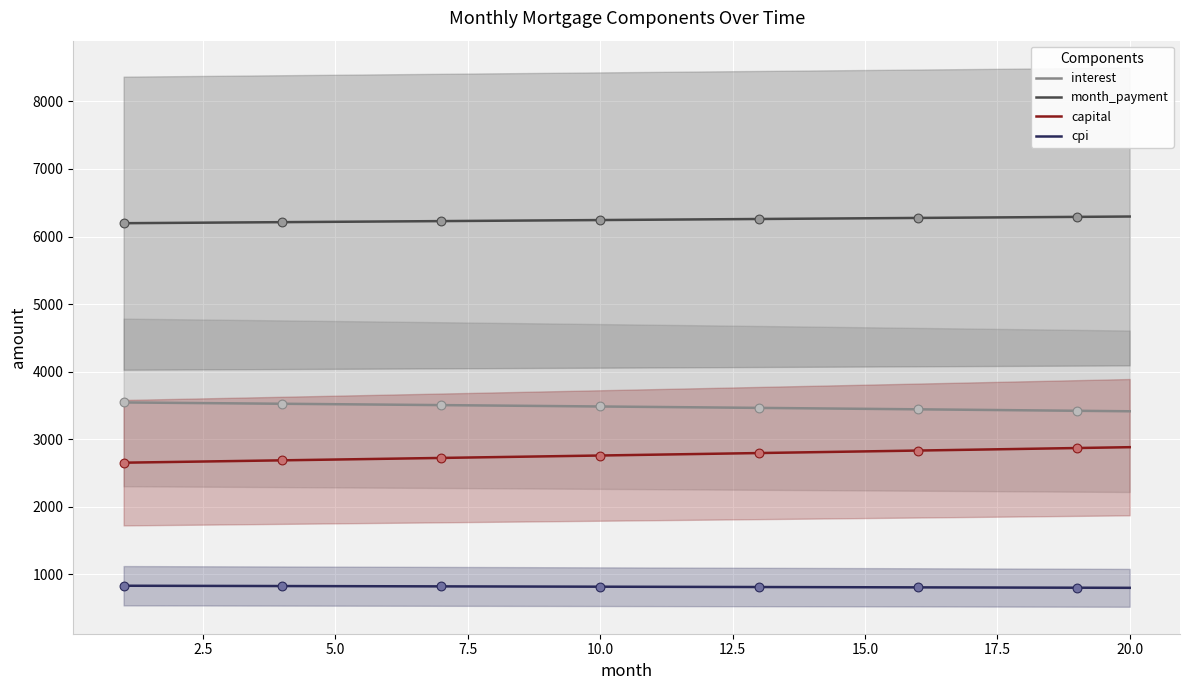

Which series has the largest total across all categories?

month_payment